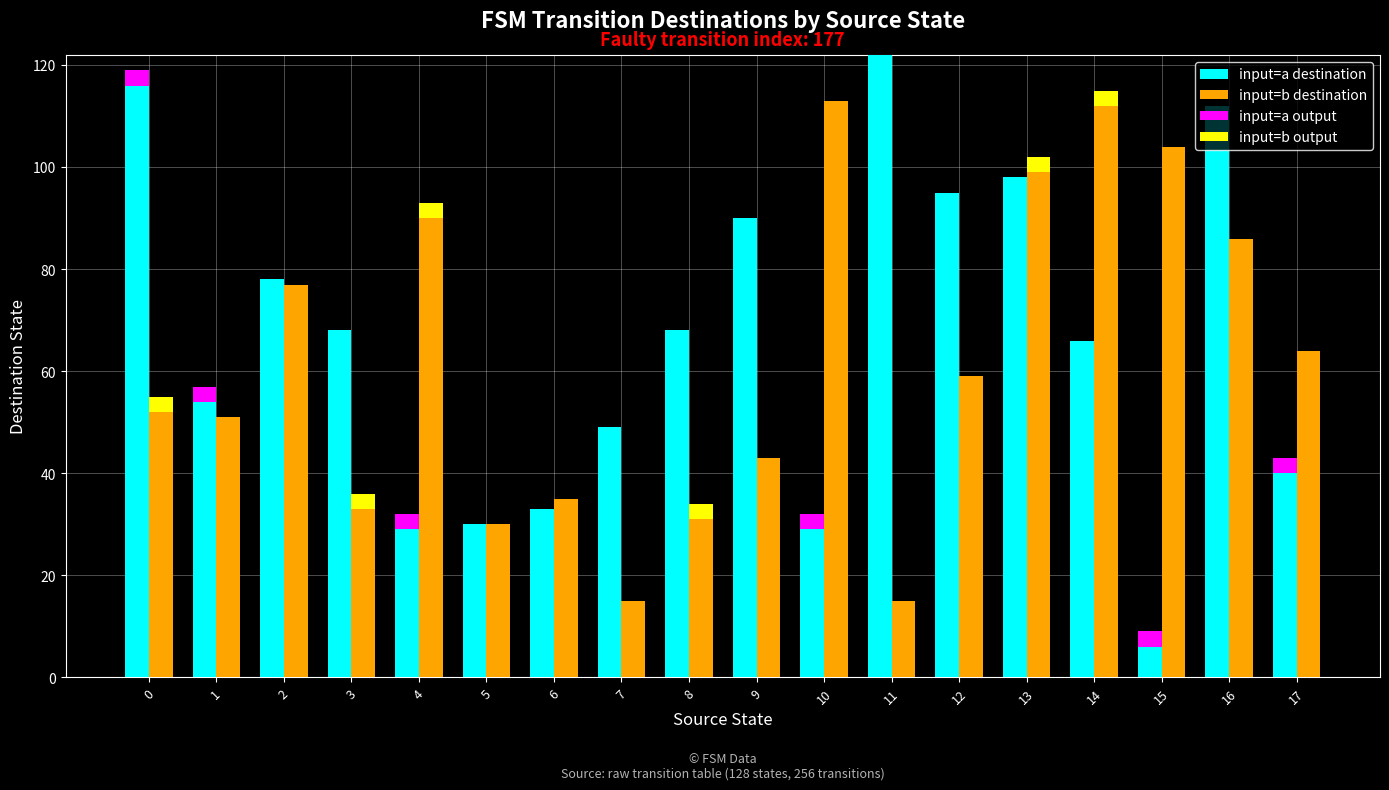

What is the value of the input=b destination bar at the 4th from the left?

33